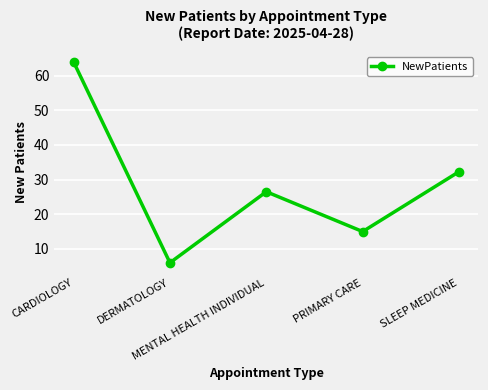

List the labels in order of value, smallest first.

DERMATOLOGY, PRIMARY CARE, MENTAL HEALTH INDIVIDUAL, SLEEP MEDICINE, CARDIOLOGY